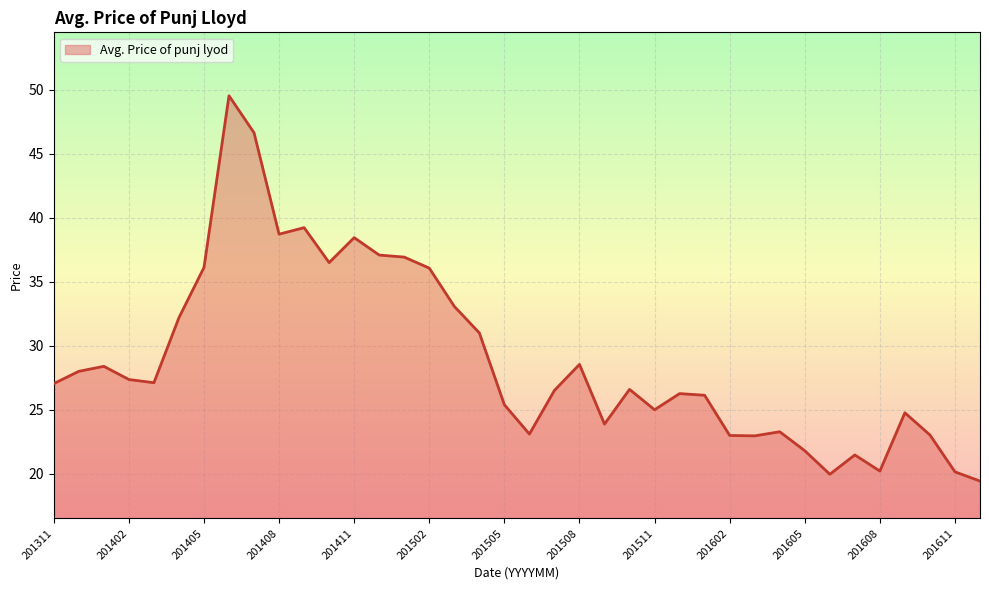

What is the difference between the maximum and minimum values?

30.1